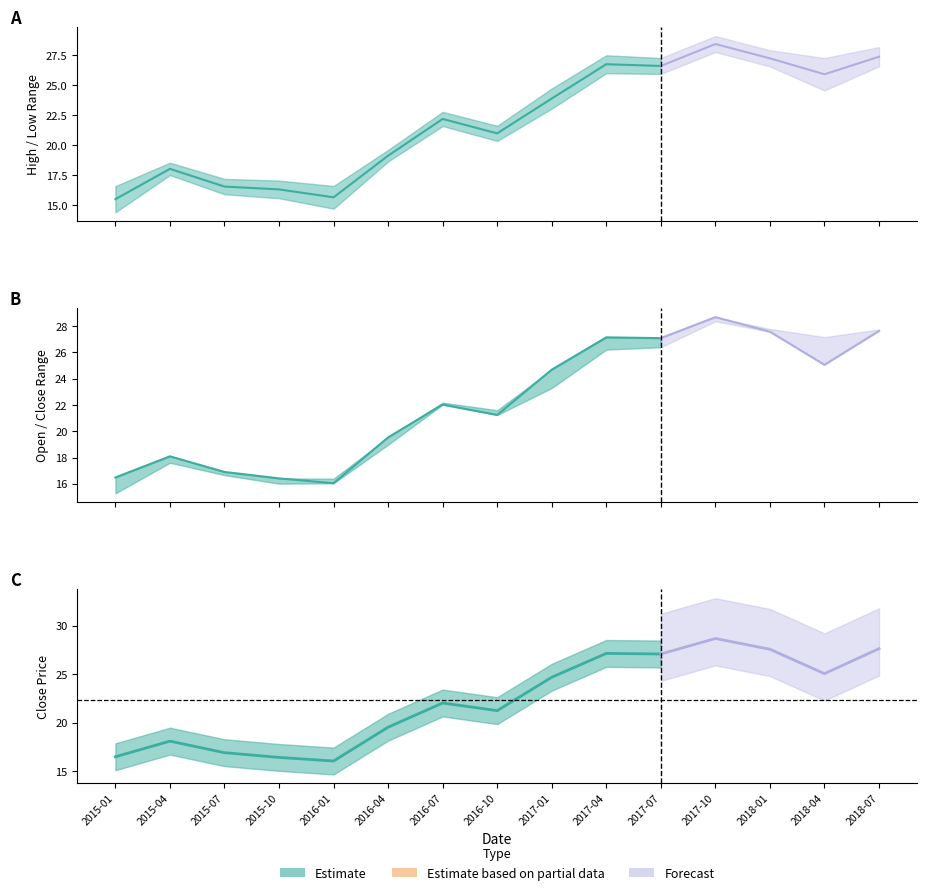

True or false: CNP_high and CNP_open intersect in this chart.

False